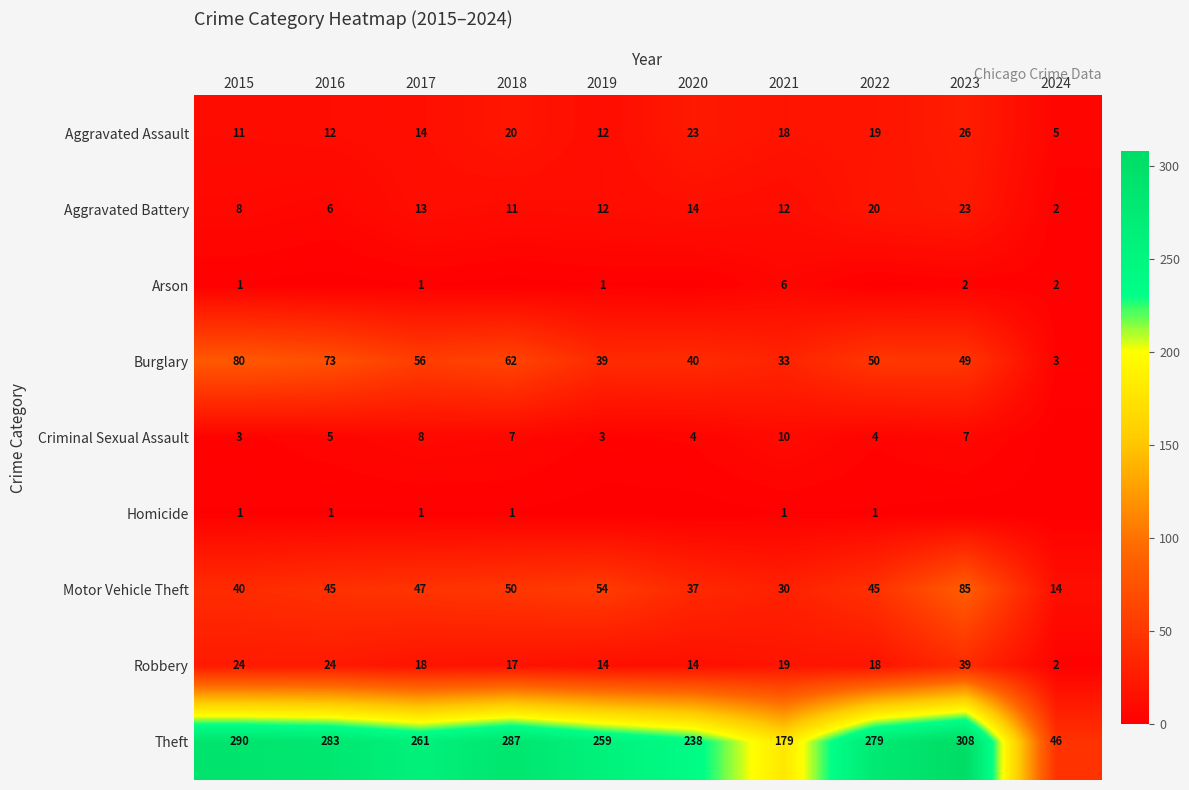

Is the value of Criminal Sexual Assault at 2019 greater than the value of Aggravated Battery at 2022?

No